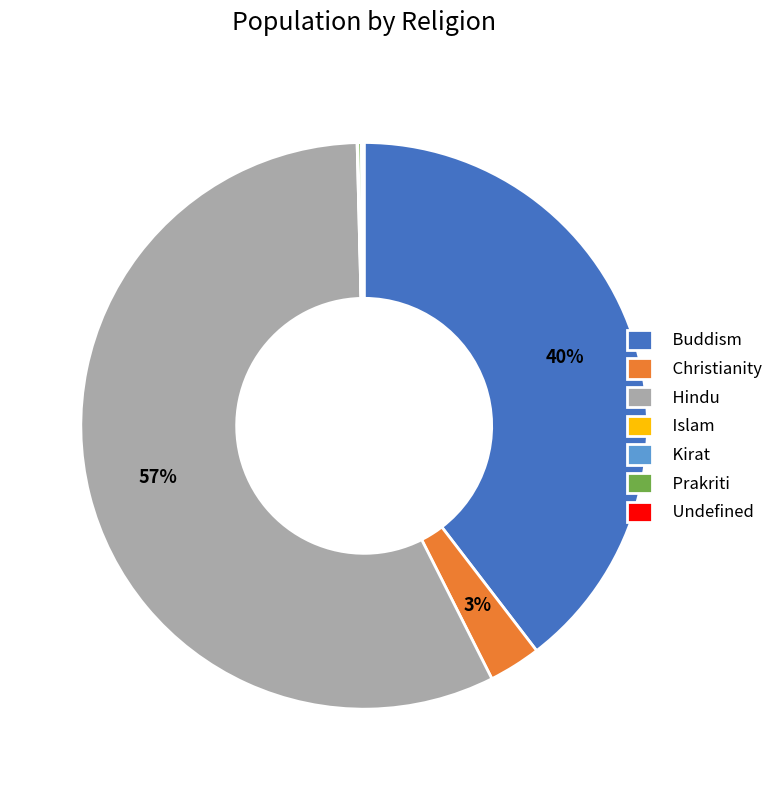

Which category has the biggest portion of the pie?

Hindu